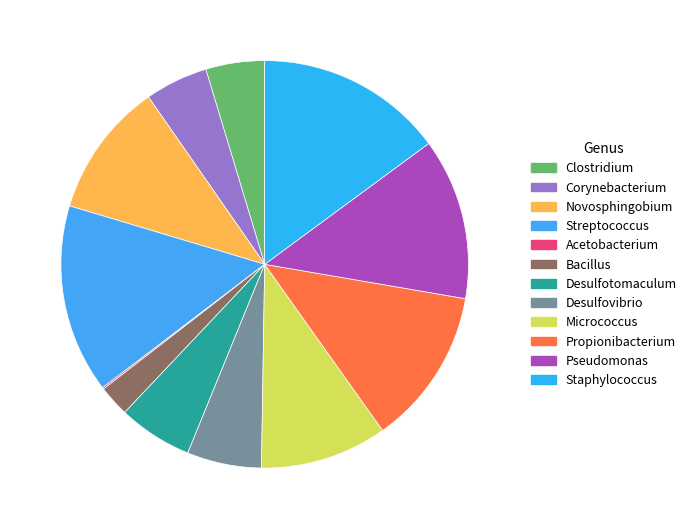

How many slices are in this pie chart?

12